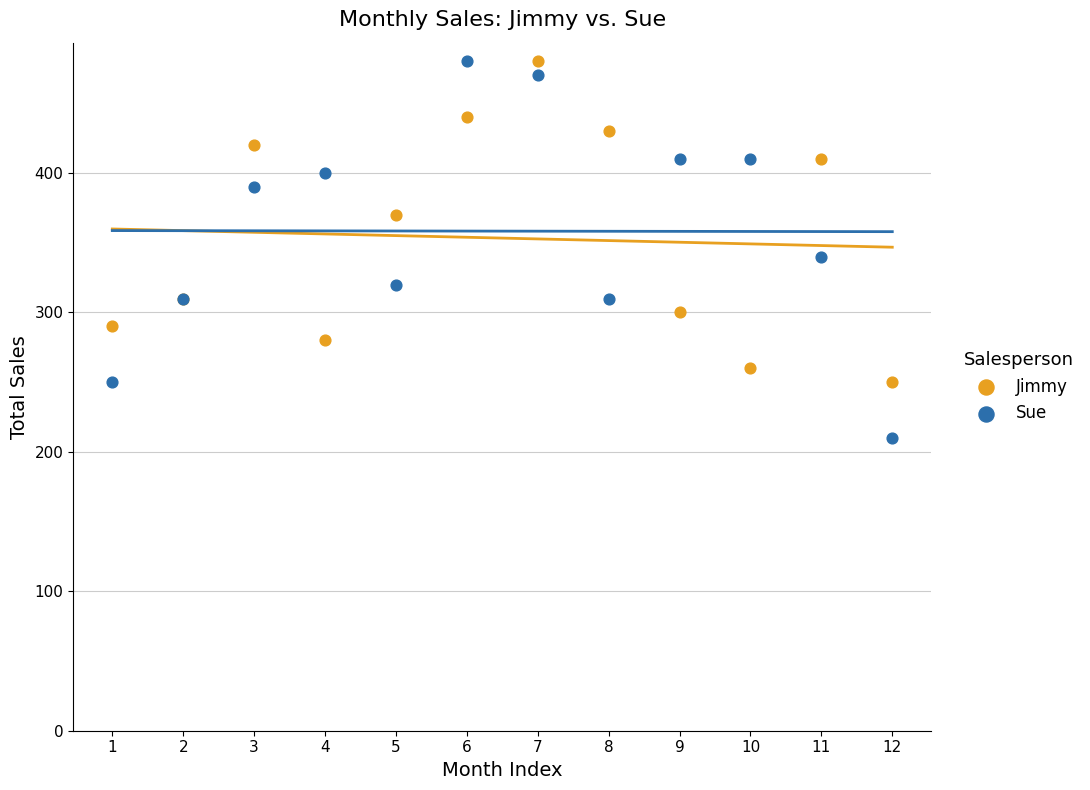

Which series has the largest Y range (max minus min)?

Sue